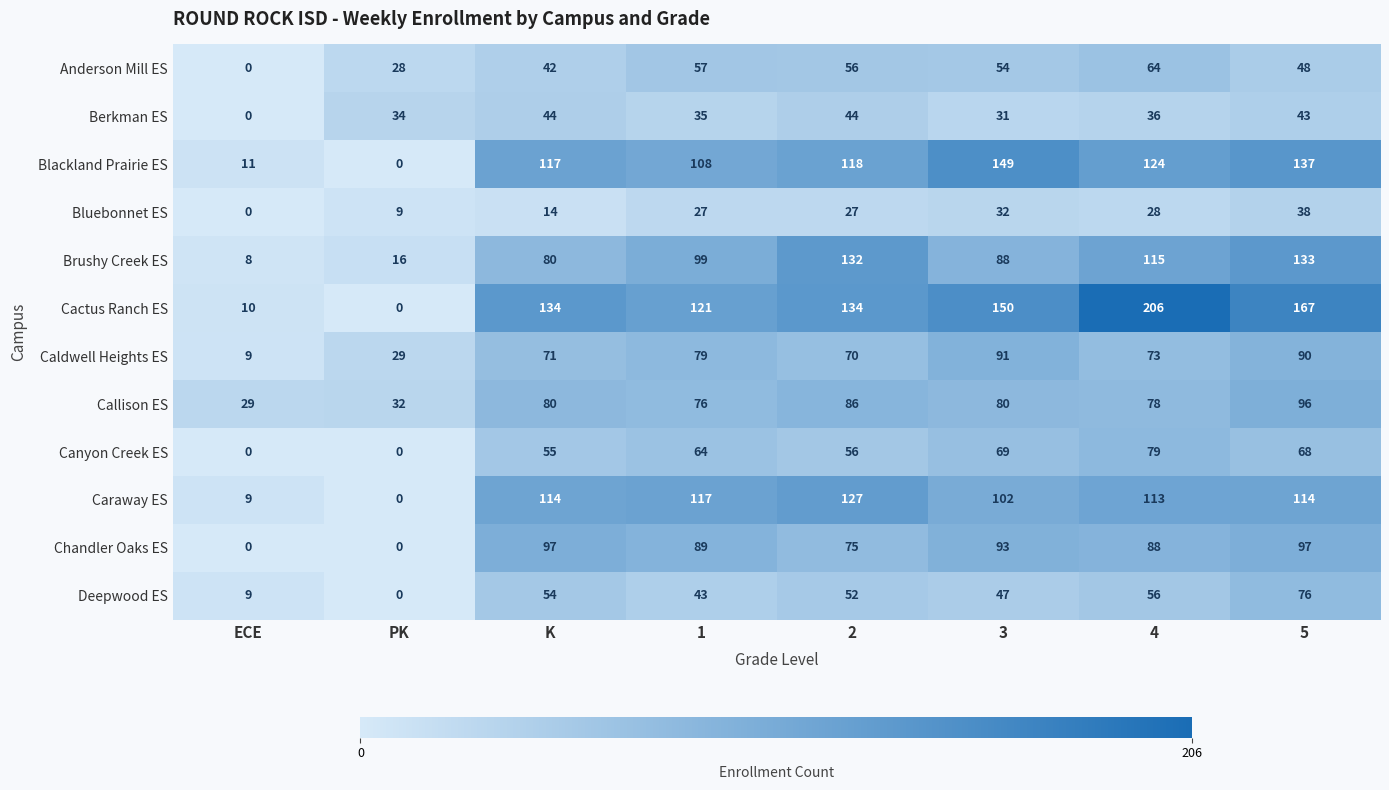

The Brushy Creek ES series shows 70 at 4. True or false?

False